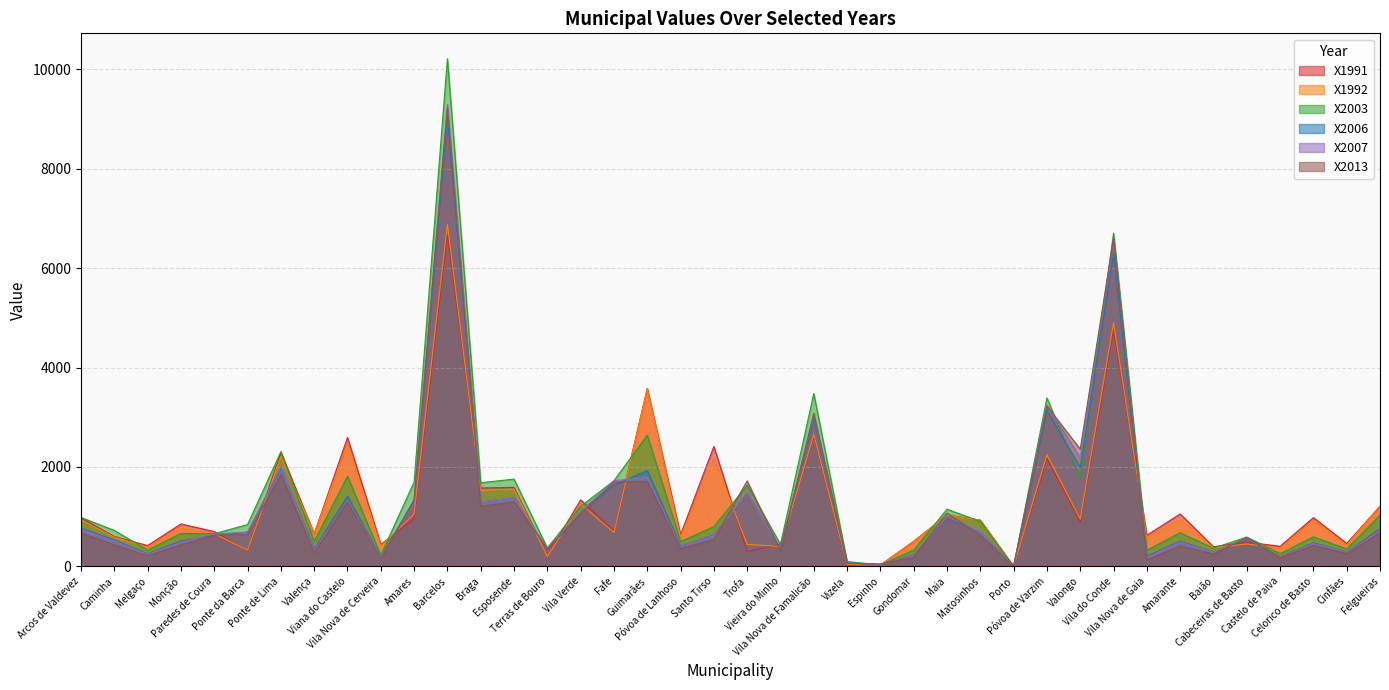

Is it true that X2007 equals 110.8 at Vizela?

False